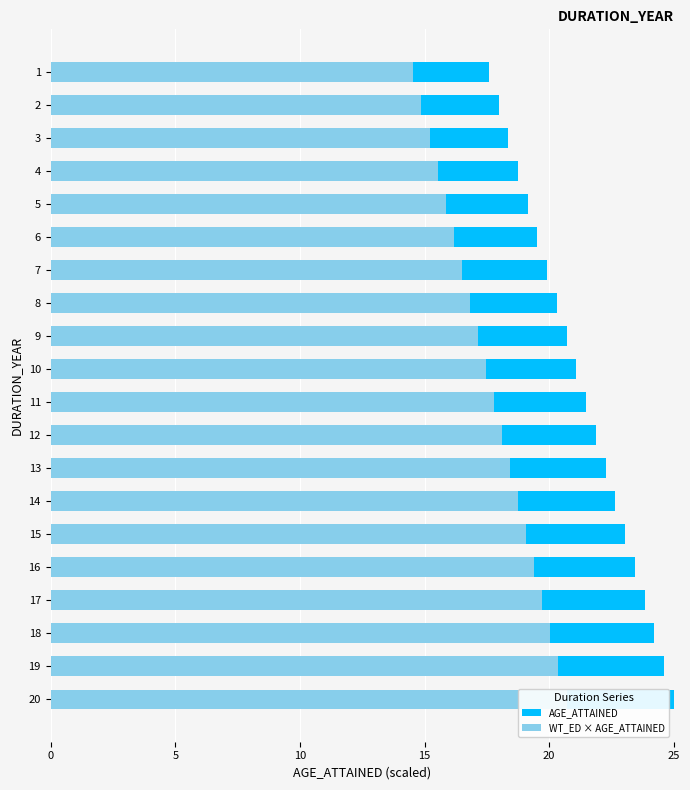

Which has a higher value, 18 or 16?

18